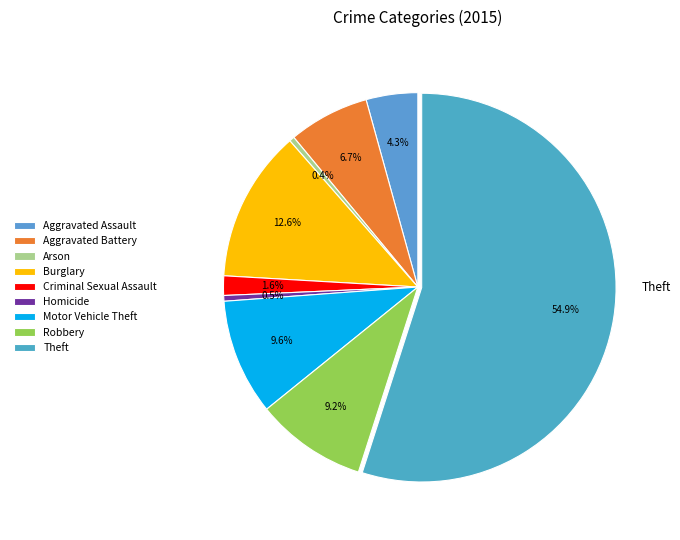

To the nearest percent, what is the difference between the Theft and Burglary slice percentages?

42%